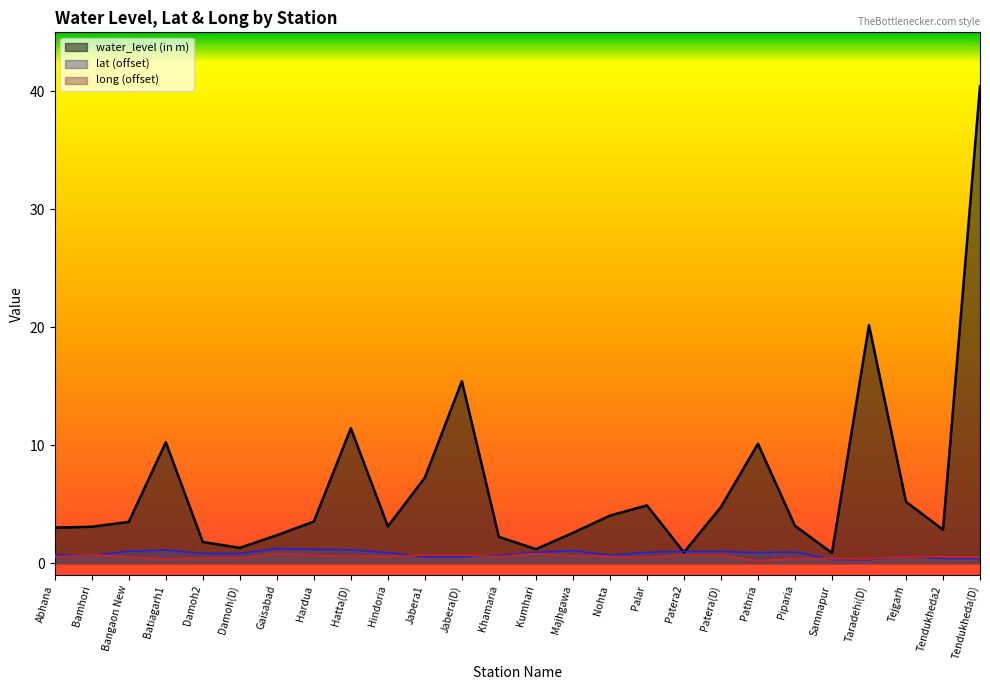

The water_level (in m) series shows 3.5 at Bangaon New. True or false?

True